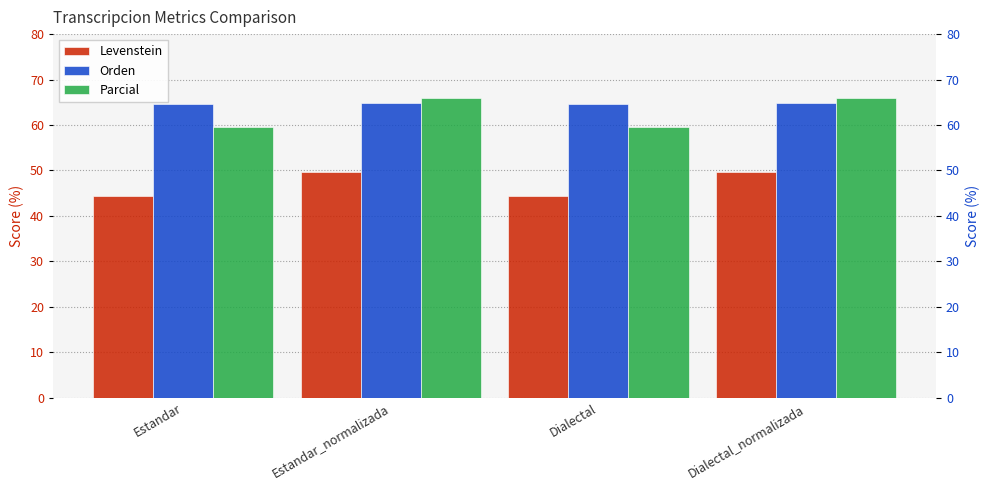

The value of Parcial at Dialectal is 29.6. True or false?

False